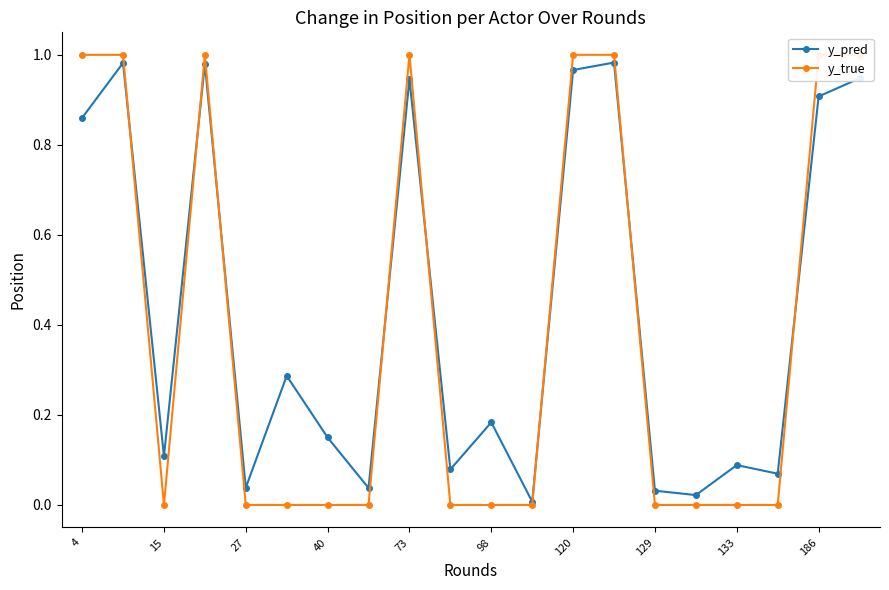

True or false: y_pred has more than 2 interior local peaks.

True